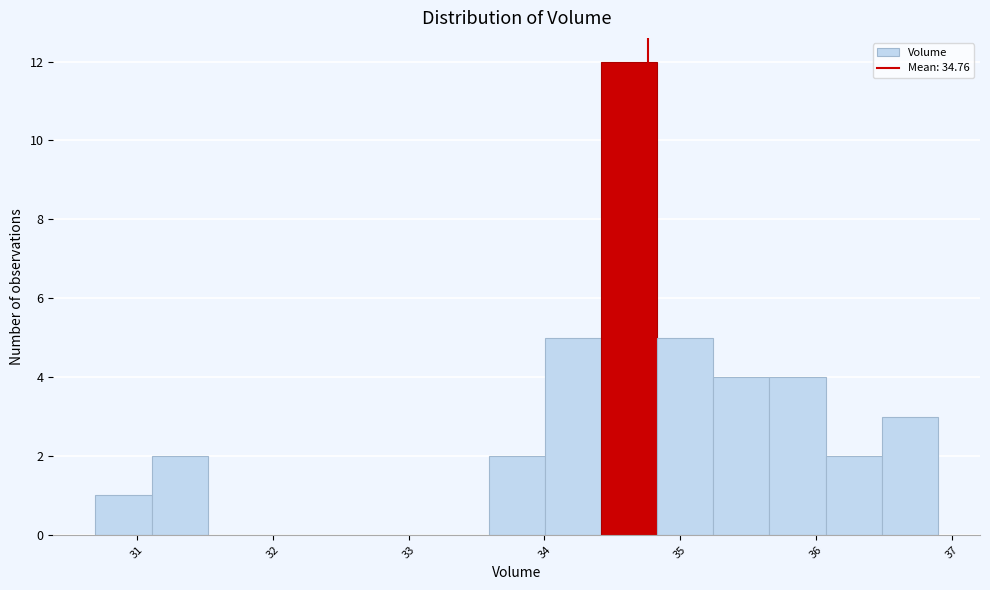

What is the height of the bar covering 31.1 to 31.5 on the x-axis? Neither the bar edges nor the heights are printed on the chart, so give them approximately, as read against the axes.

2